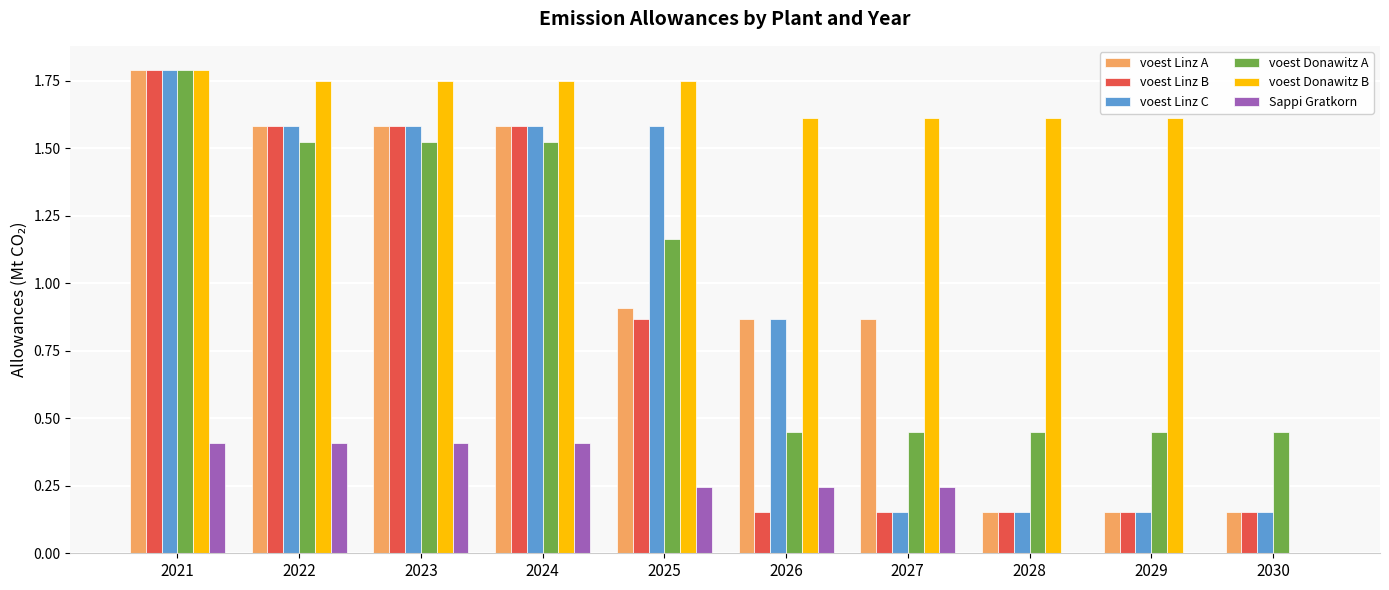

How many distinct data groups are displayed?

6